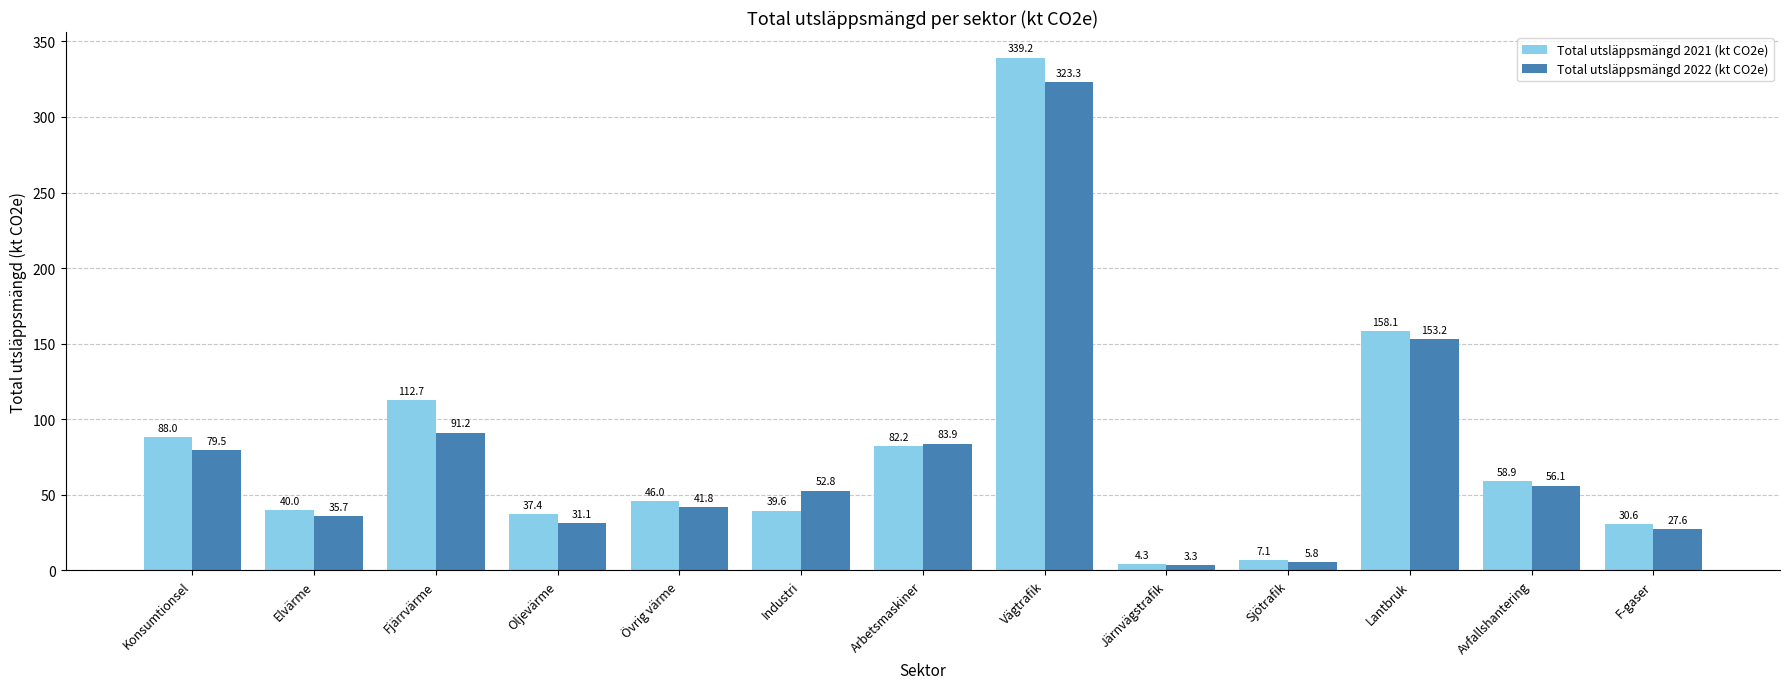

How many values in the Total utsläppsmängd 2021 (kt CO2e) series are below 46?

6